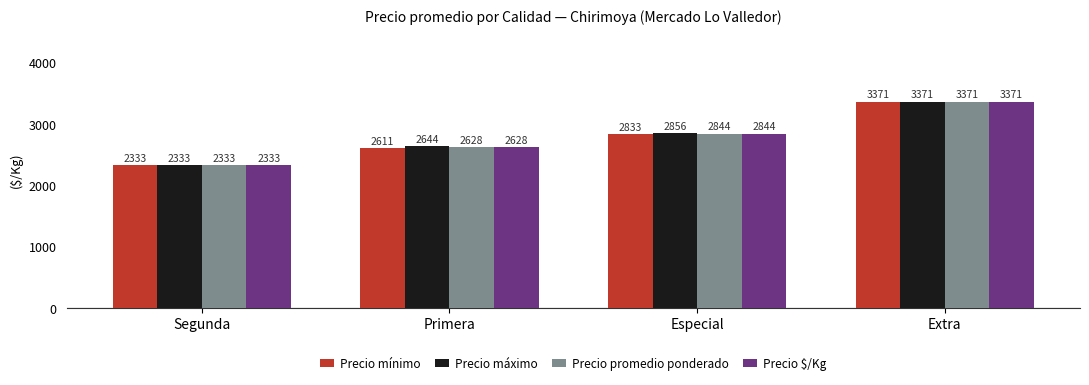

Rank the categories by Precio mínimo value from highest to lowest.

Extra, Especial, Primera, Segunda